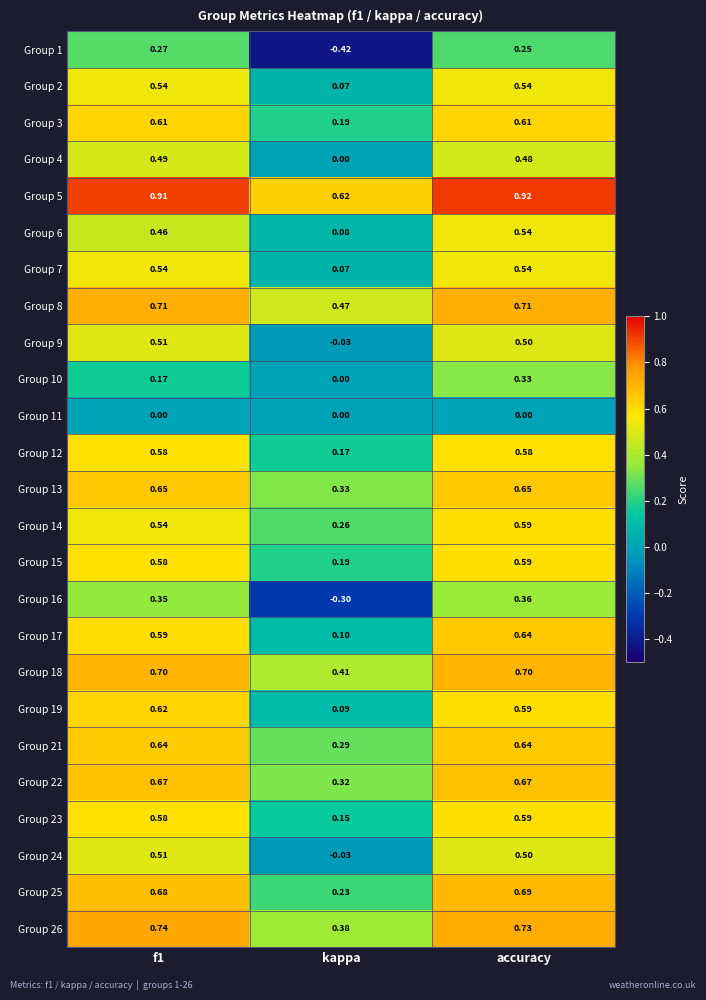

Which category has the lowest value in the Group 19 series?

kappa